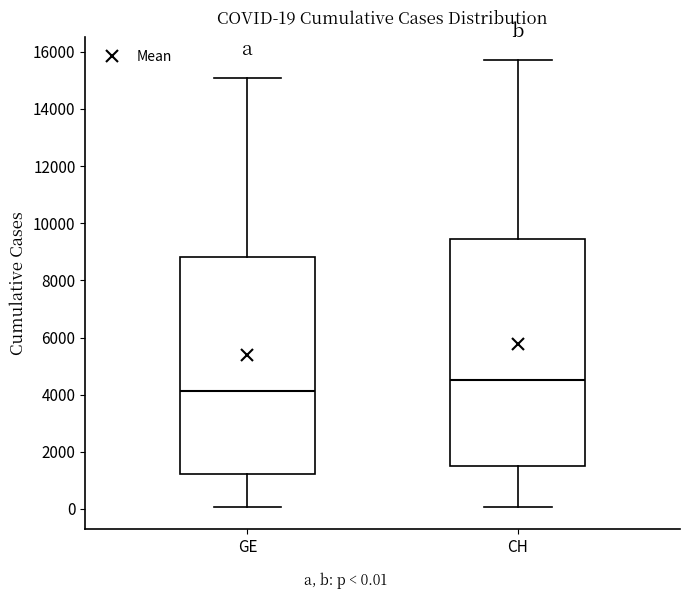

Which box's median line is the lowest?

GE